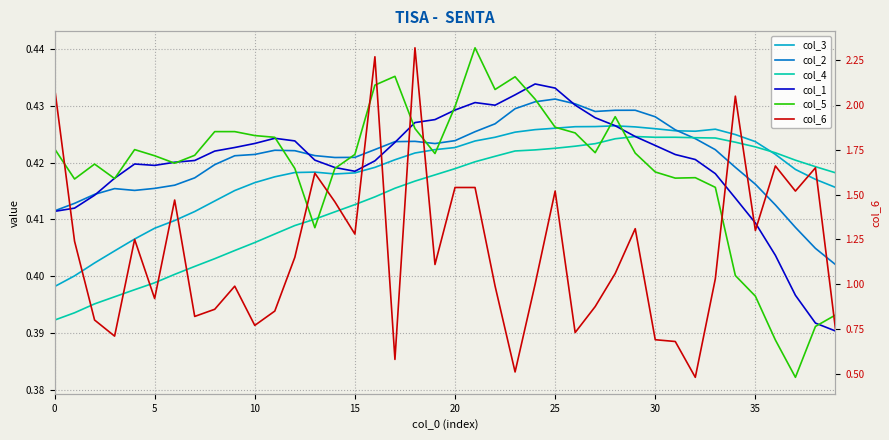

What value does the col_3 series have at 39?

0.4